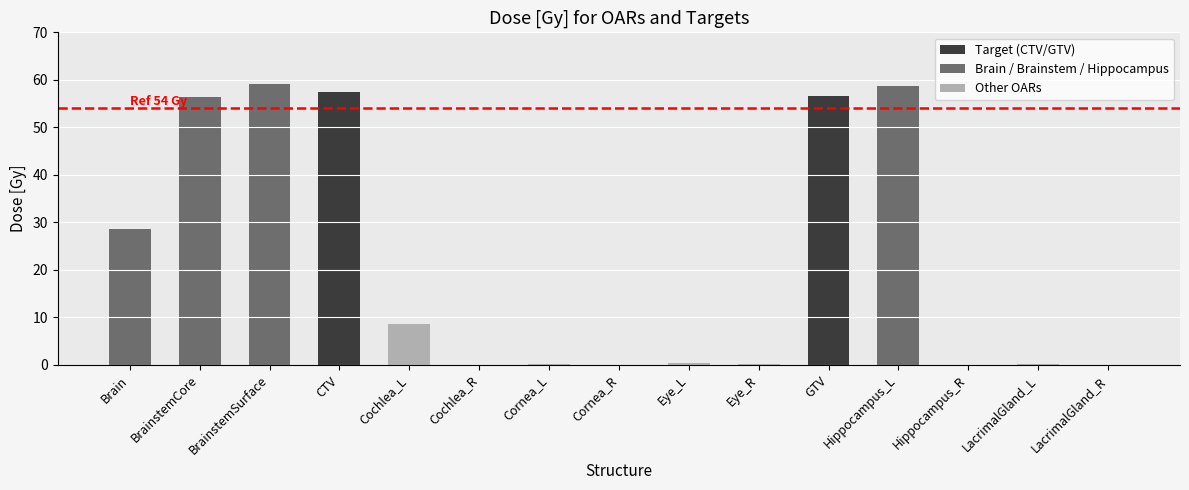

Approximately how many times larger is the value at Hippocampus_L compared to CTV?

1.0